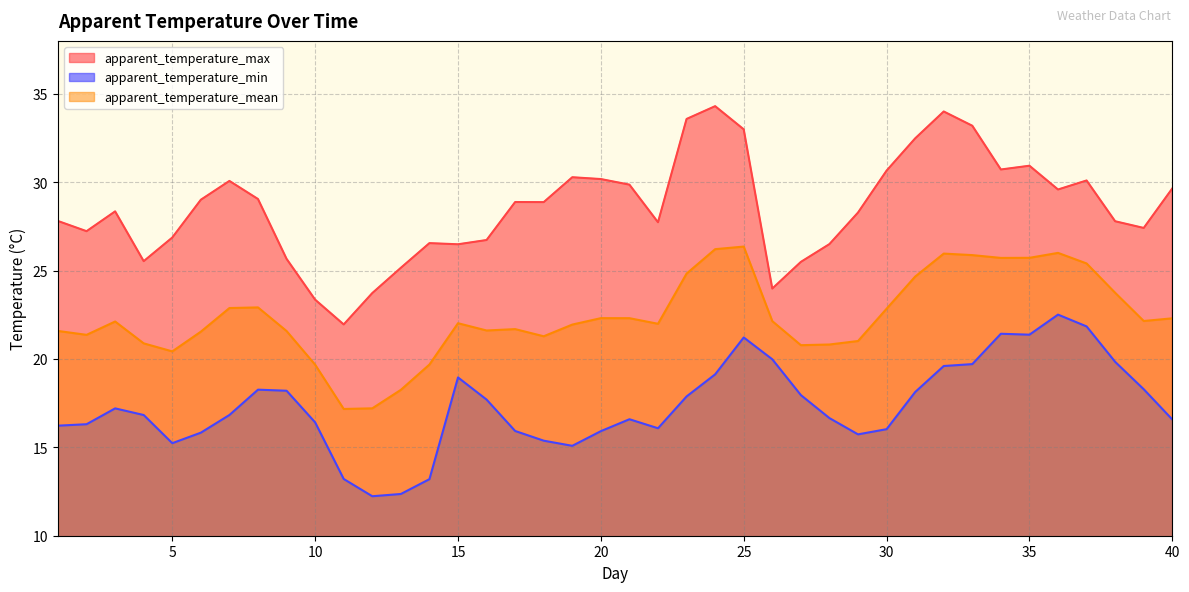

The apparent_temperature_mean series shows 22.1 at 26. True or false?

True